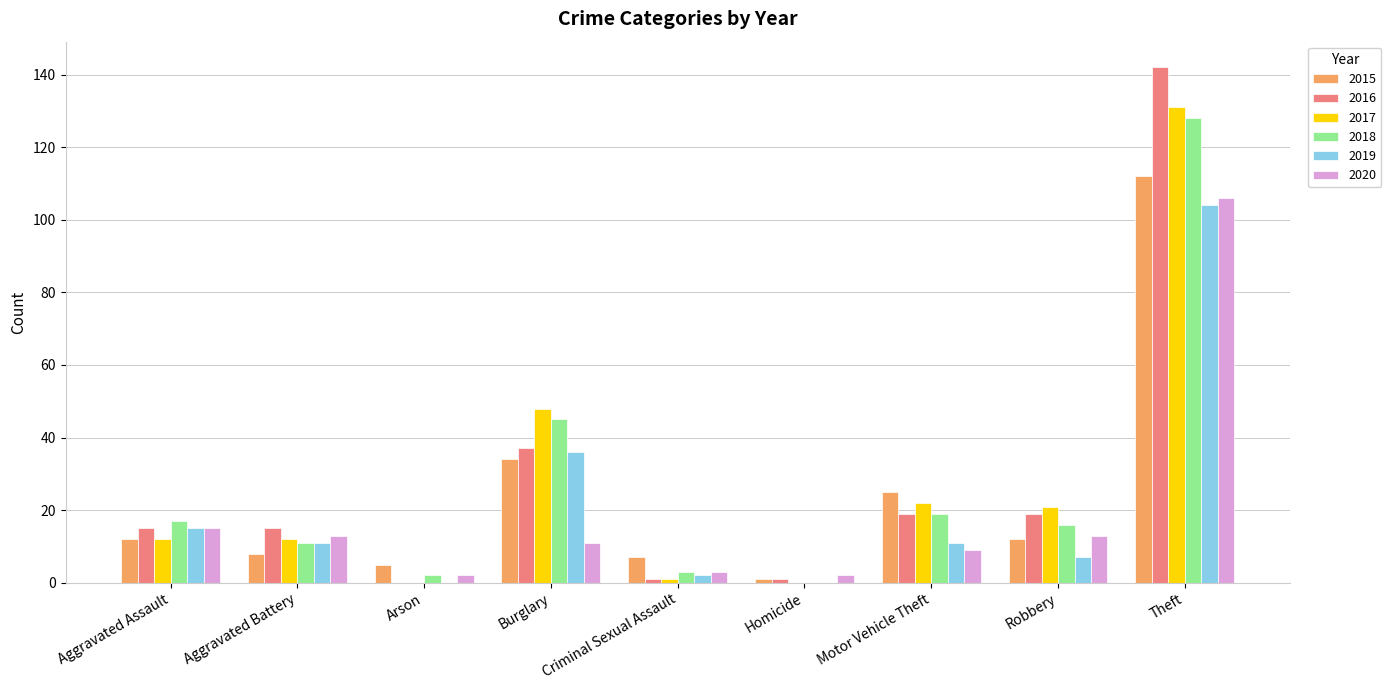

Is it true that 2019 equals 60 at Burglary?

False